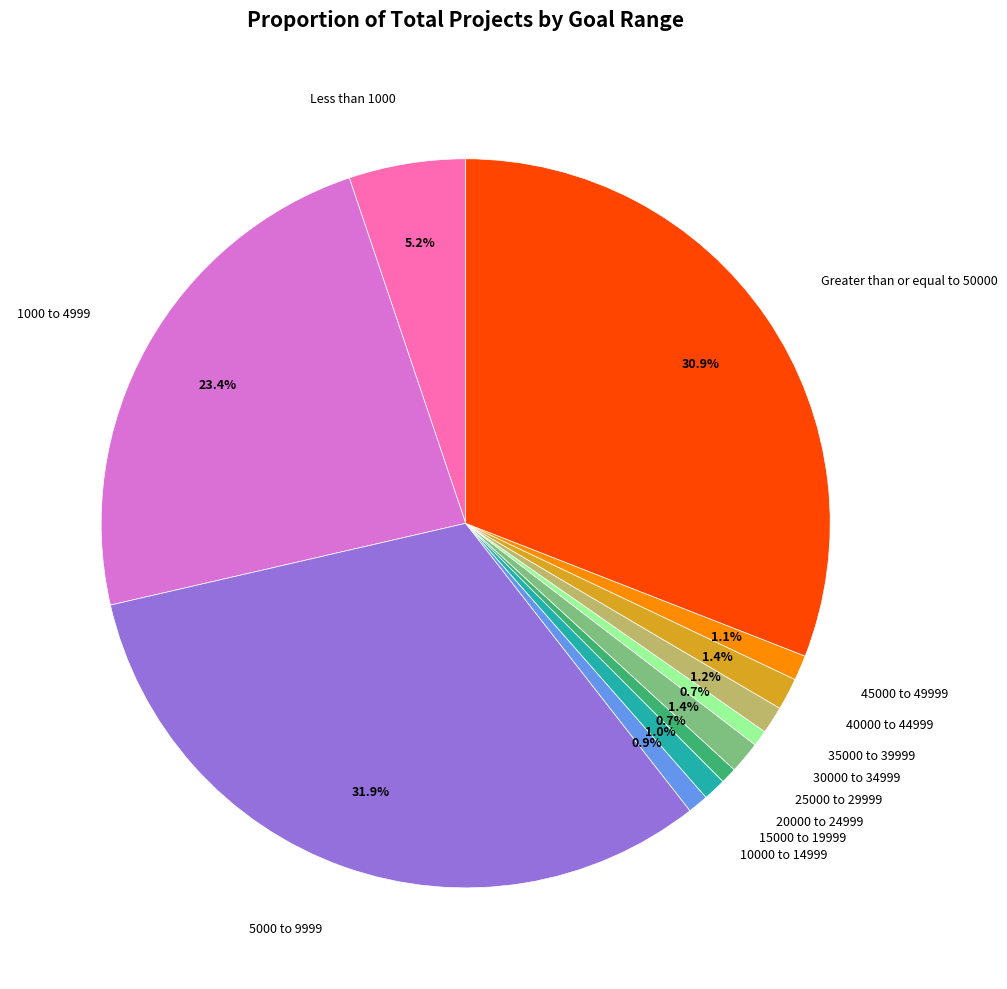

Does any single category account for the majority?

No